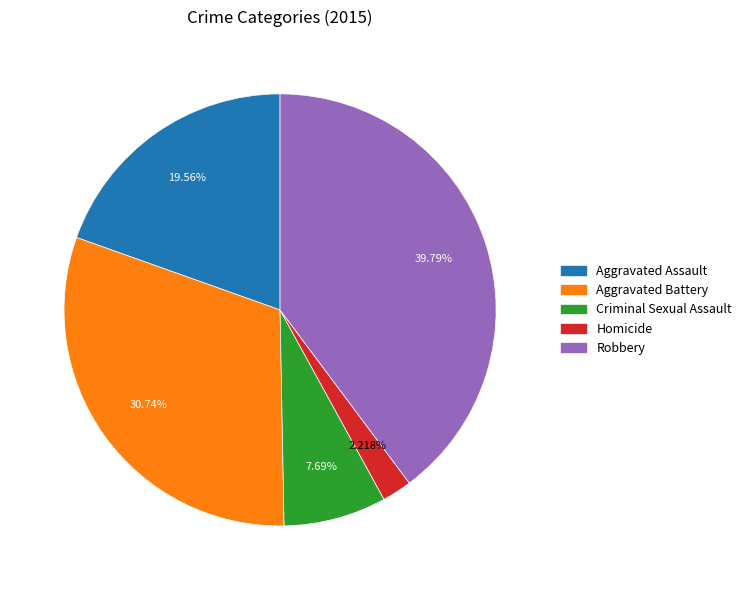

What is the ratio of the value at Robbery to the value at Aggravated Battery?

1.3